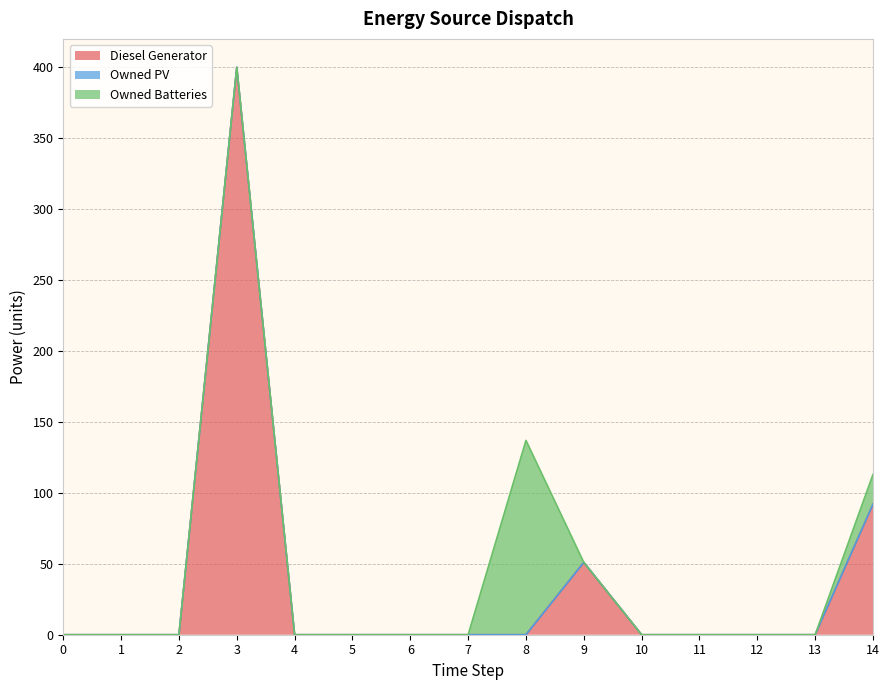

Reading left to right, what are all the values shown in this chart?

Diesel Generator: 0=0	1=0	2=0	3=400	4=0	5=0	6=0	7=0	8=0	9=51	10=0	11=0	12=0	13=0	14=92
Owned PV: 0=0	1=0	2=0	3=0	4=0	5=0	6=0	7=0	8=0	9=0	10=0	11=0	12=0	13=0	14=0
Owned Batteries: 0=0	1=0	2=0	3=0	4=0	5=0	6=0	7=0	8=137	9=0	10=0	11=0	12=0	13=0	14=21